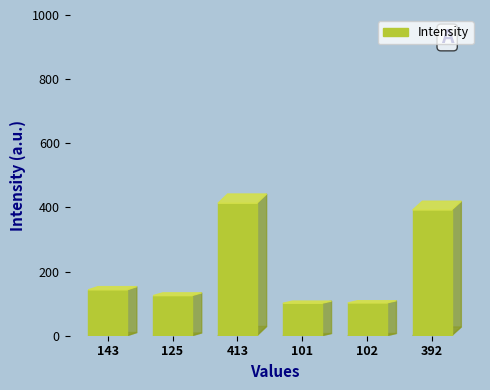

Approximately how many times larger is the value at 125 compared to 413?

0.3